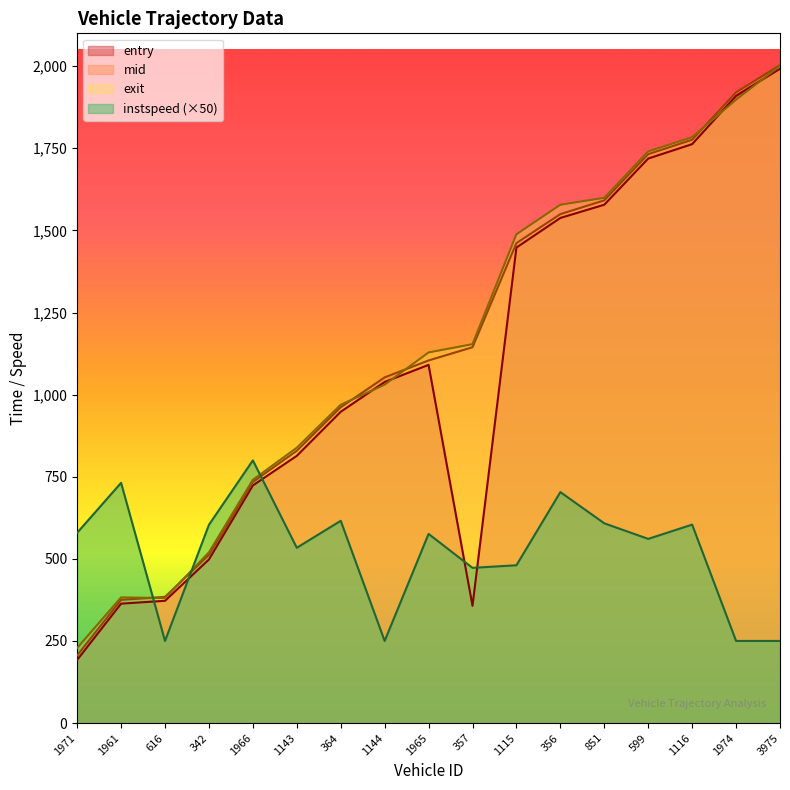

At which category does entry reach its first local peak?

1965